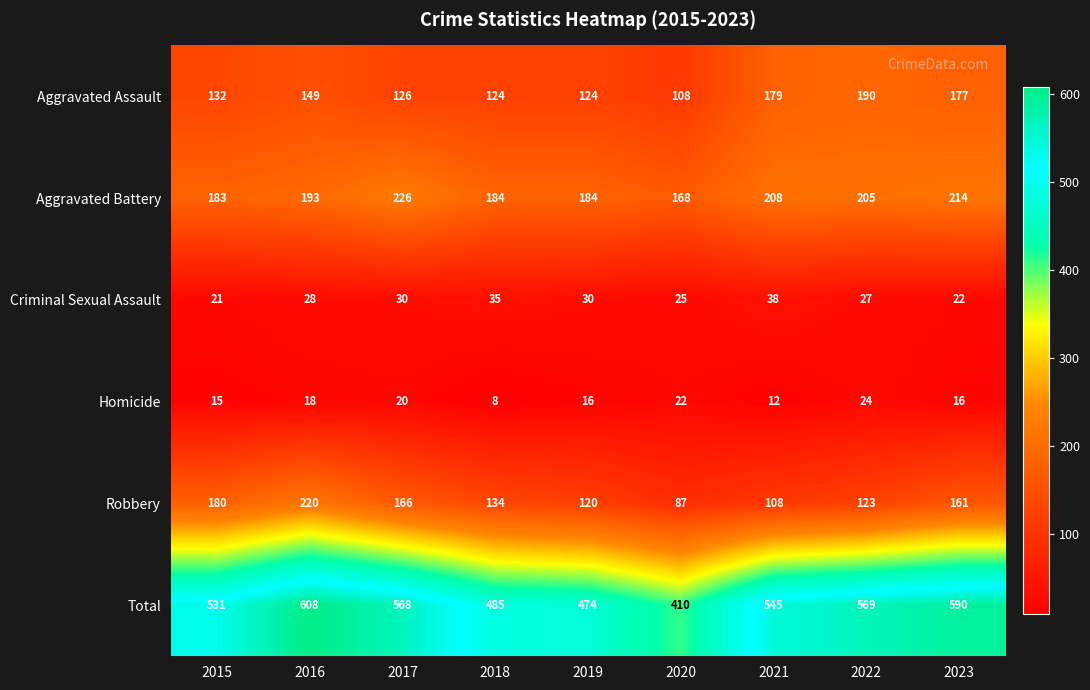

Which category has the highest value across all series?

2016